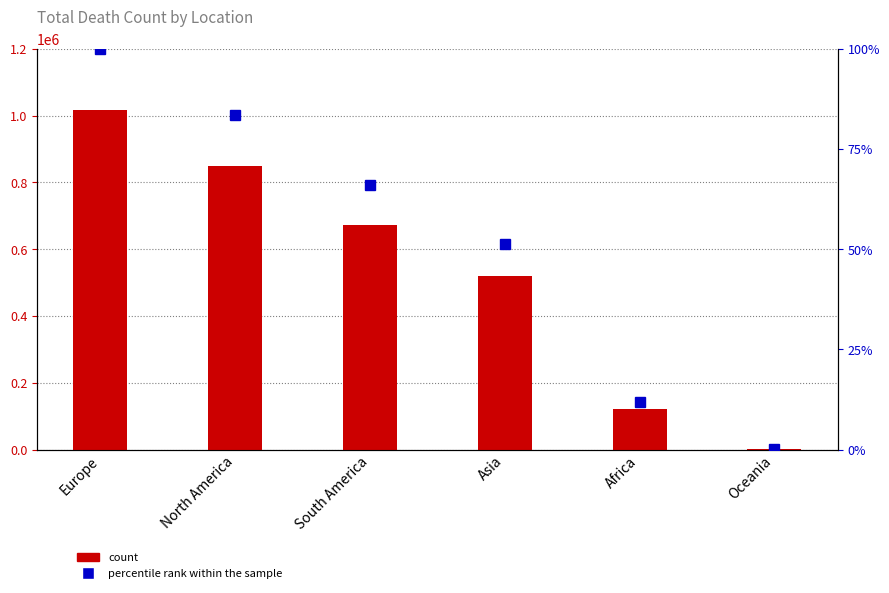

What is the value of the percentile rank within the sample bar at the 5th from the left?

12.0